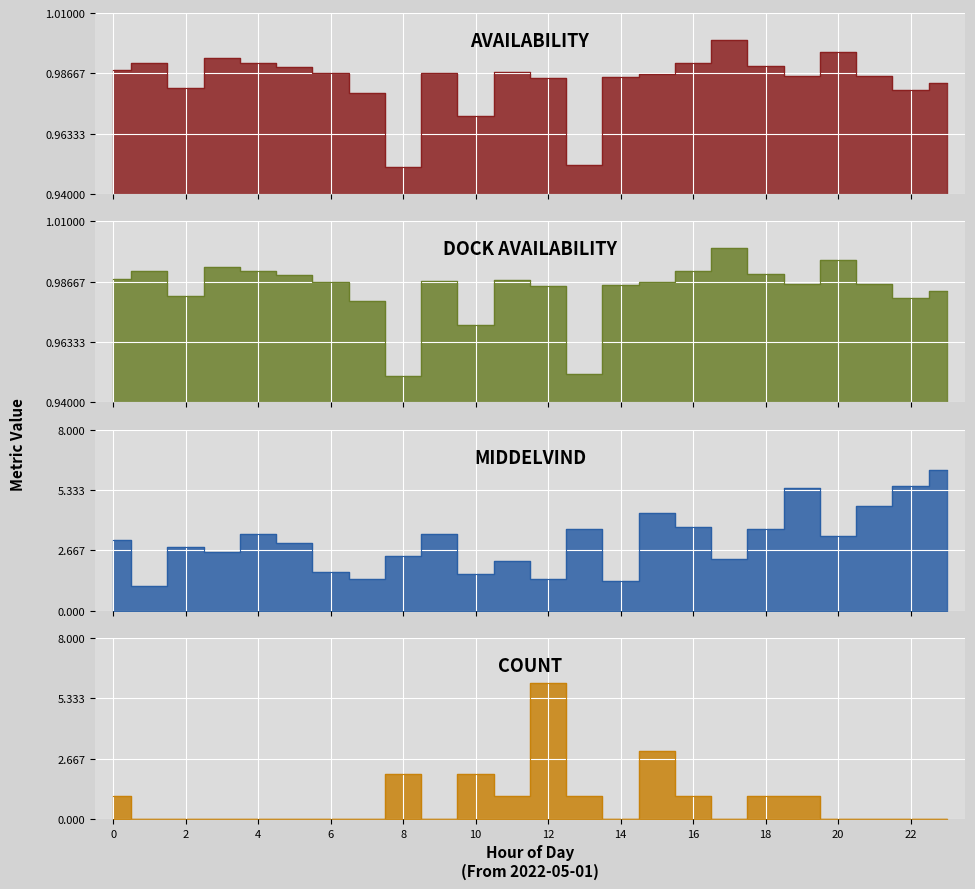

Reading left to right, list all the values displayed in this chart.

availability: 0=1.0	1=1.0	2=1.0	3=1.0	4=1.0	5=1.0	6=1.0	7=1.0	8=1.0	9=1.0	10=1.0	11=1.0	12=1.0	13=1.0	14=1.0	15=1.0	16=1.0	17=1.0	18=1.0	19=1.0	20=1.0	21=1.0	22=1.0	23=1.0
dock_availability: 0=1.0	1=1.0	2=1.0	3=1.0	4=1.0	5=1.0	6=1.0	7=1.0	8=1.0	9=1.0	10=1.0	11=1.0	12=1.0	13=1.0	14=1.0	15=1.0	16=1.0	17=1.0	18=1.0	19=1.0	20=1.0	21=1.0	22=1.0	23=1.0
Middelvind: 0=3.1	1=1.1	2=2.8	3=2.6	4=3.4	5=3.0	6=1.7	7=1.4	8=2.4	9=3.4	10=1.6	11=2.2	12=1.4	13=3.6	14=1.3	15=4.3	16=3.7	17=2.3	18=3.6	19=5.4	20=3.3	21=4.6	22=5.5	23=6.2
count: 0=1.0	1=0.0	2=0.0	3=0.0	4=0.0	5=0.0	6=0.0	7=0.0	8=2.0	9=0.0	10=2.0	11=1.0	12=6.0	13=1.0	14=0.0	15=3.0	16=1.0	17=0.0	18=1.0	19=1.0	20=0.0	21=0.0	22=0.0	23=0.0